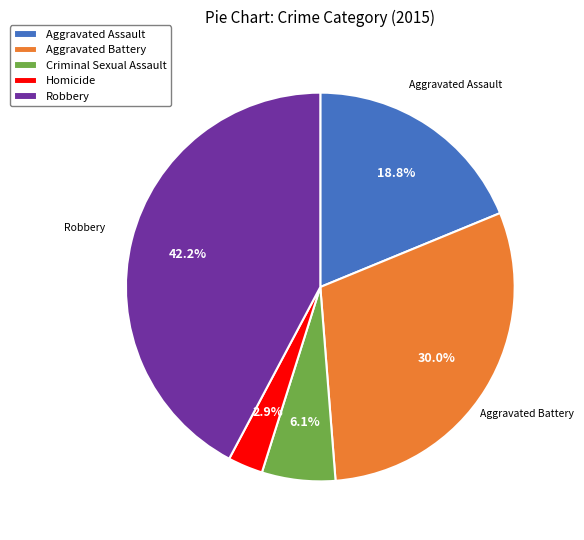

To the nearest percent, what portion does Robbery represent?

42%